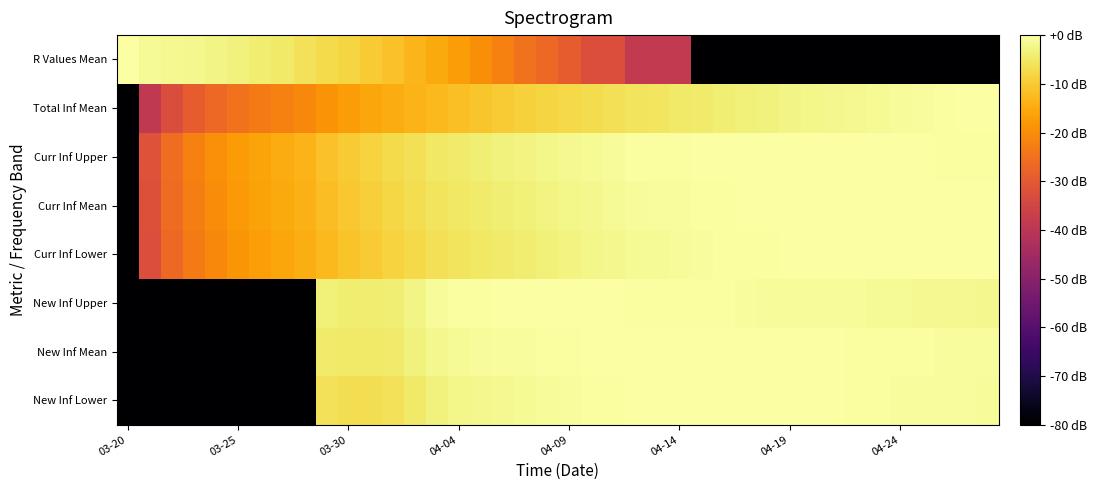

Count the number of categories in the chart.

40